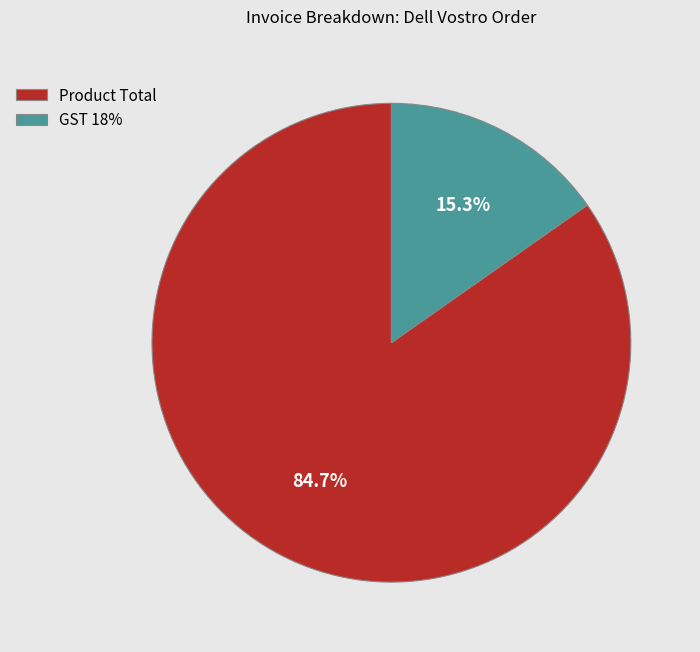

What is the largest slice in the pie chart?

Product Total